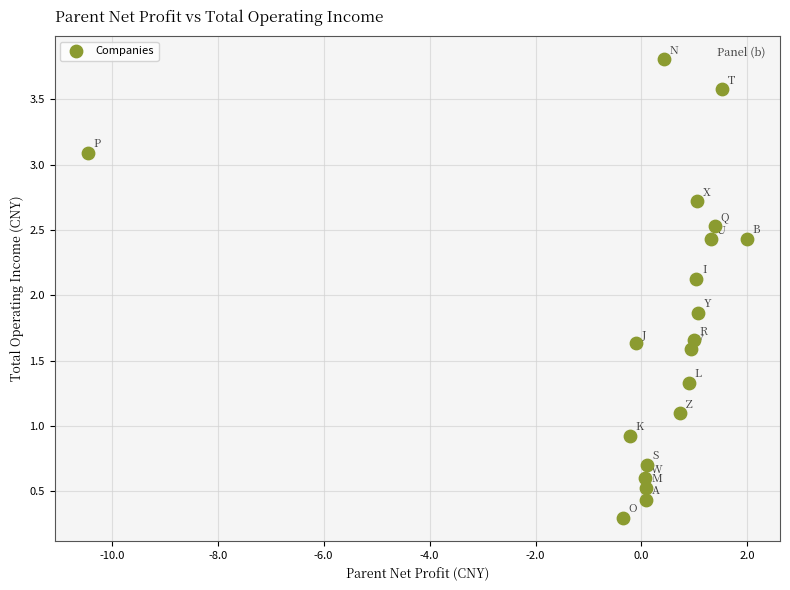

What is the range of X values (max minus min)?

12.5